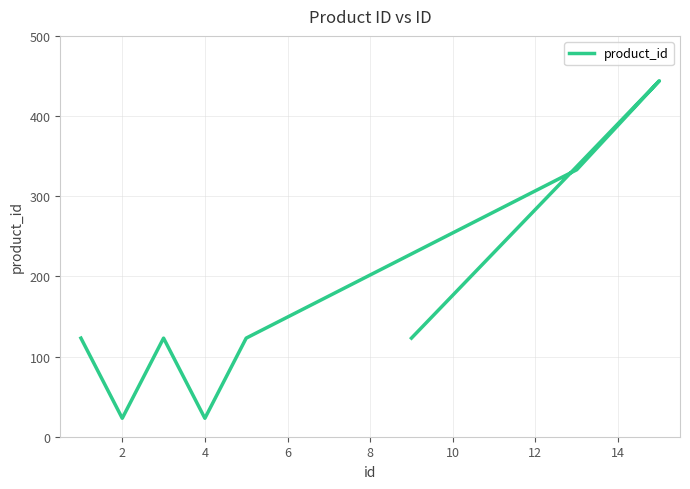

Does the chart display data point markers on the line(s)?

No